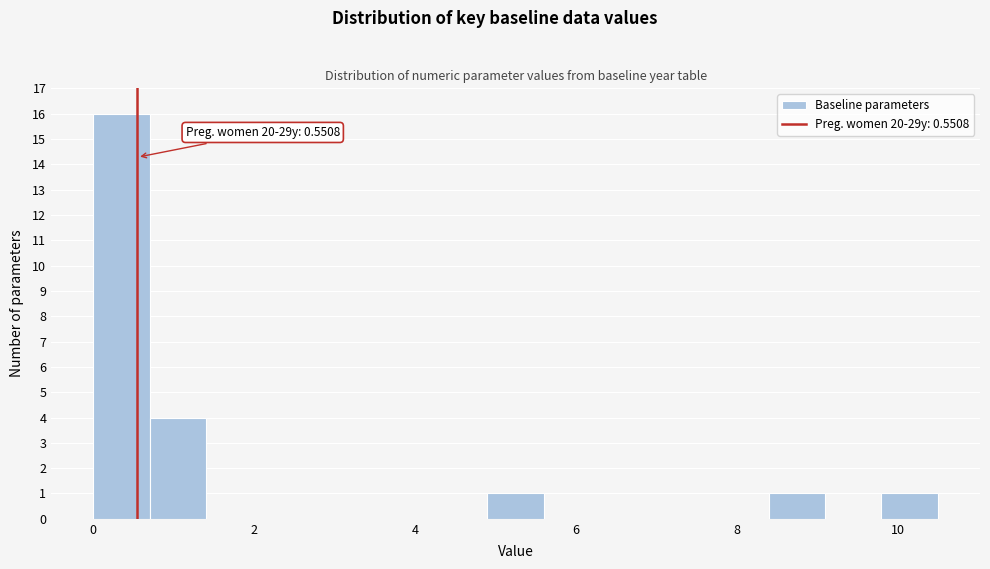

Read against the x-axis, roughly where is the centre of the tallest bar?

0.4